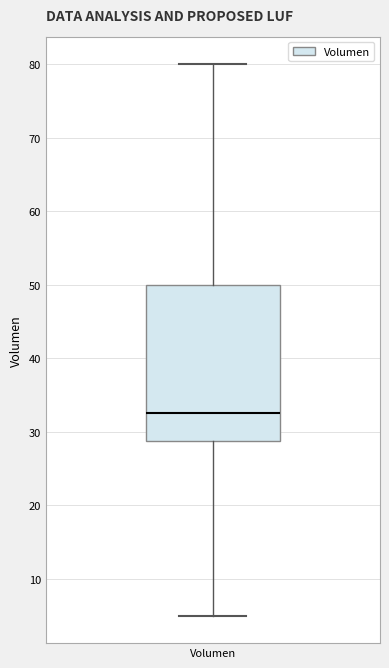

Transcribe this box plot: give where the median line is, the range the box spans, and where the two whiskers end, as read against the y-axis. The values are not printed on the chart, so give them approximately, as read against the axis.

median 33, box 29 to 50, whiskers 5 to 80